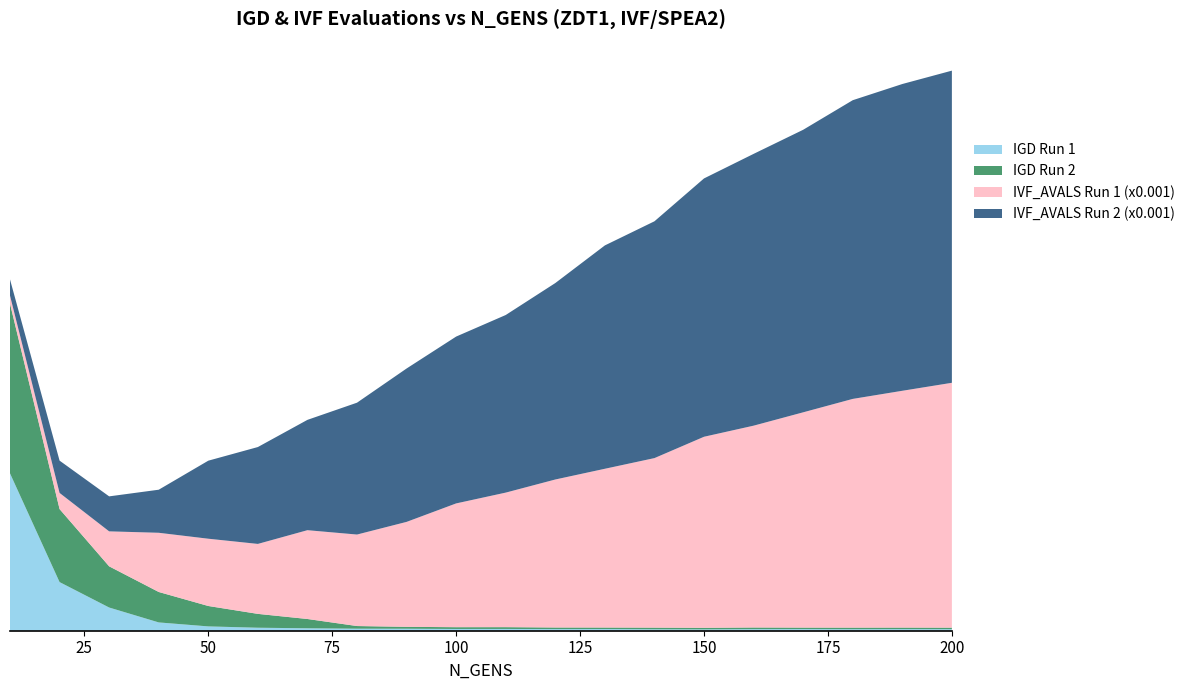

Reading left to right, what are all the values shown in this chart?

IGD Run 1: 10=0.5	20=0.1	30=0.1	40=0.0	50=0.0	60=0.0	70=0.0	80=0.0	90=0.0	100=0.0	110=0.0	120=0.0	130=0.0	140=0.0	150=0.0	160=0.0	170=0.0	180=0.0	190=0.0	200=0.0
IGD Run 2: 10=0.5	20=0.2	30=0.1	40=0.1	50=0.1	60=0.0	70=0.0	80=0.0	90=0.0	100=0.0	110=0.0	120=0.0	130=0.0	140=0.0	150=0.0	160=0.0	170=0.0	180=0.0	190=0.0	200=0.0
IVF_AVALS Run 1 (x0.001): 10=0.0	20=0.0	30=0.1	40=0.2	50=0.2	60=0.2	70=0.3	80=0.3	90=0.3	100=0.4	110=0.4	120=0.4	130=0.5	140=0.5	150=0.6	160=0.6	170=0.6	180=0.7	190=0.7	200=0.7
IVF_AVALS Run 2 (x0.001): 10=0.0	20=0.1	30=0.1	40=0.1	50=0.2	60=0.3	70=0.3	80=0.4	90=0.5	100=0.5	110=0.5	120=0.6	130=0.7	140=0.7	150=0.8	160=0.8	170=0.8	180=0.9	190=0.9	200=0.9